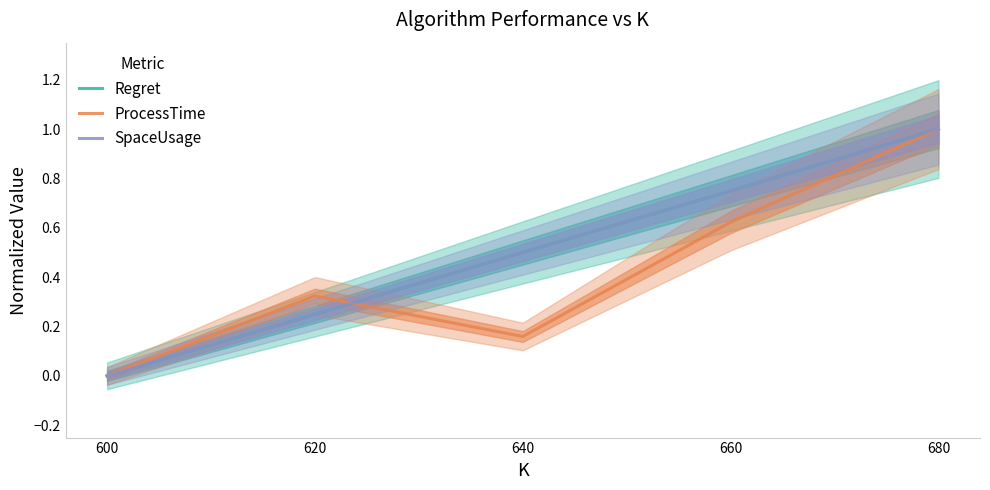

Where is SpaceUsage nearest to the value 0?

600